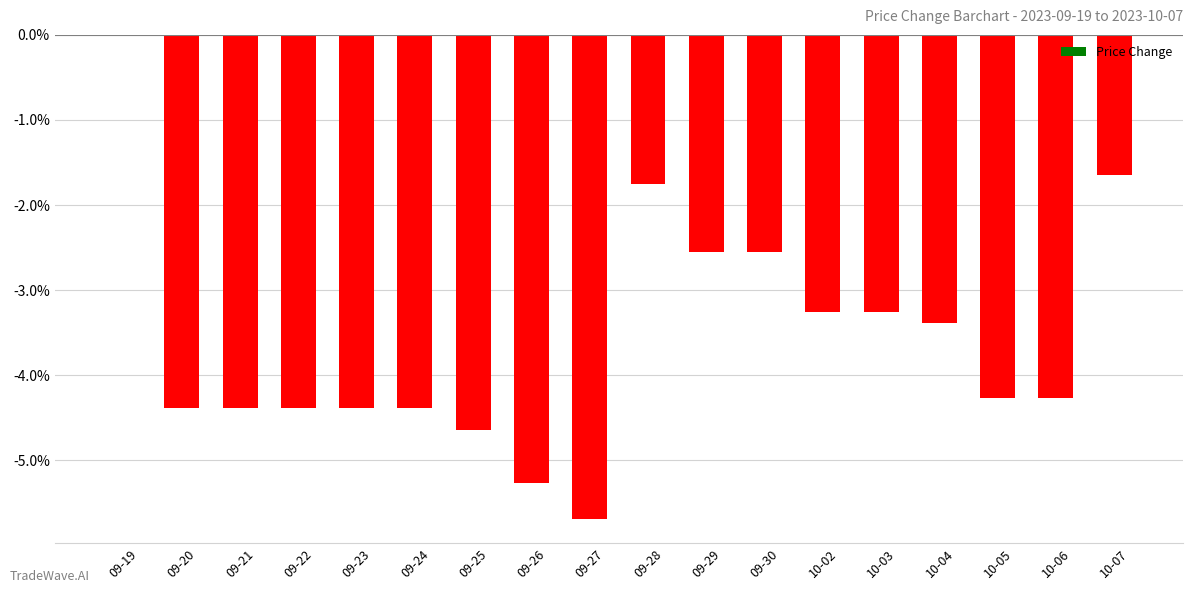

Reading left to right, what are all the values shown in this chart?

09-19=0.0	09-20=-4.4	09-21=-4.4	09-22=-4.4	09-23=-4.4	09-24=-4.4	09-25=-4.6	09-26=-5.3	09-27=-5.7	09-28=-1.8	09-29=-2.5	09-30=-2.5	10-02=-3.3	10-03=-3.3	10-04=-3.4	10-05=-4.3	10-06=-4.3	10-07=-1.7